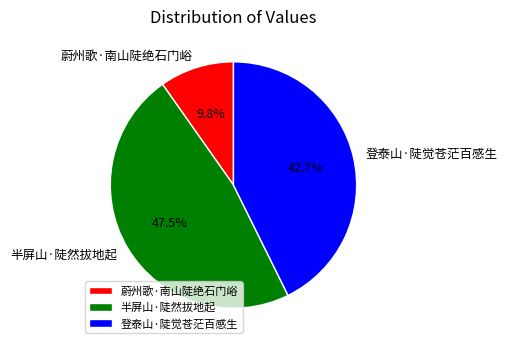

To the nearest percent, what is the difference between the largest and smallest slice percentages?

38%